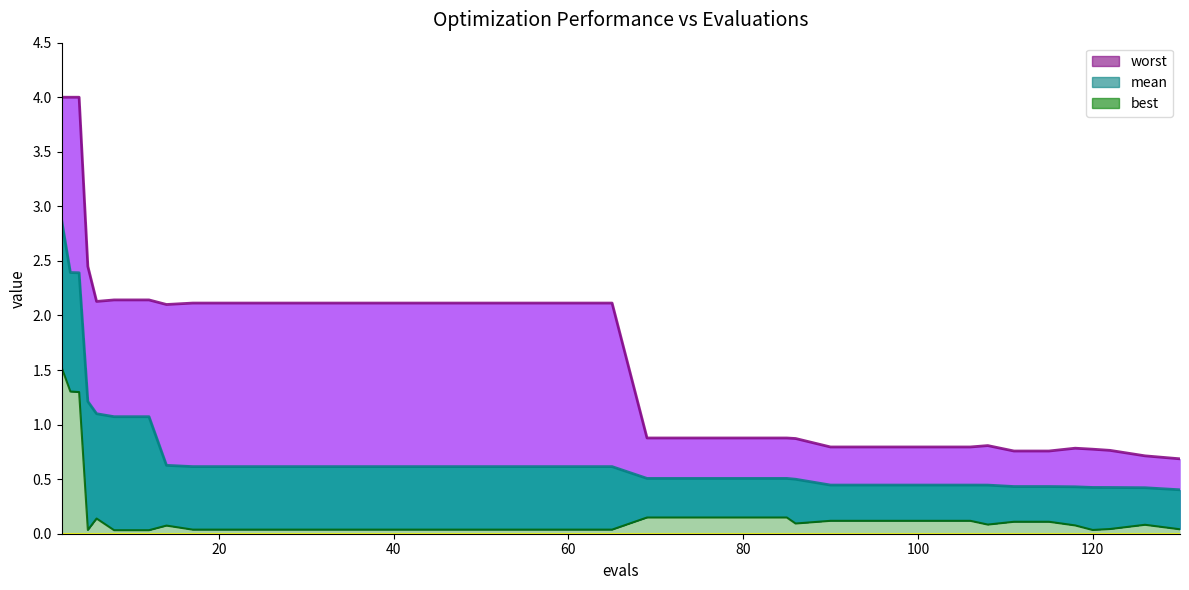

What are all the series names shown in the legend?

mean, best, worst